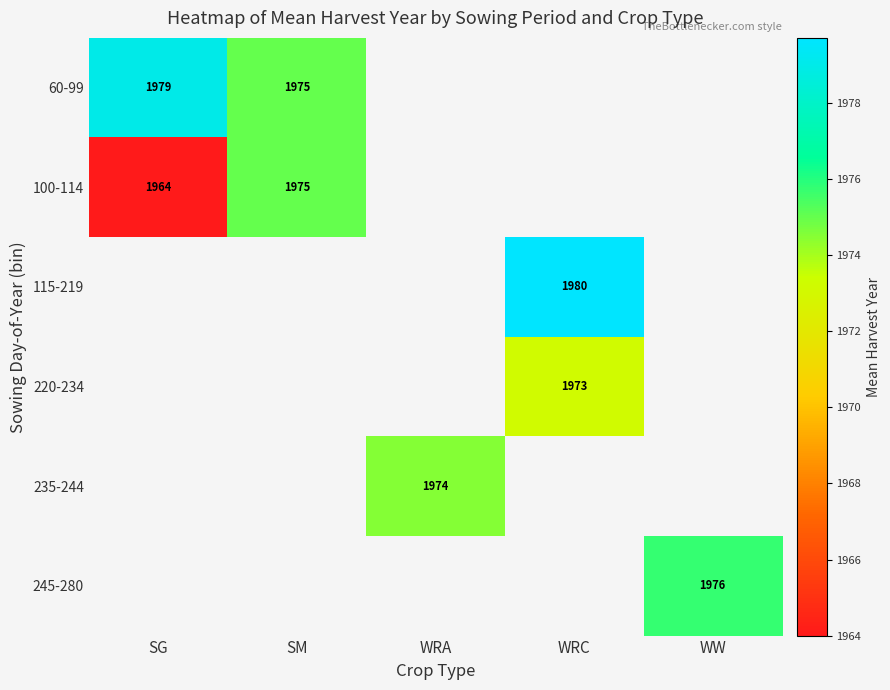

How many data points does each series have?

5